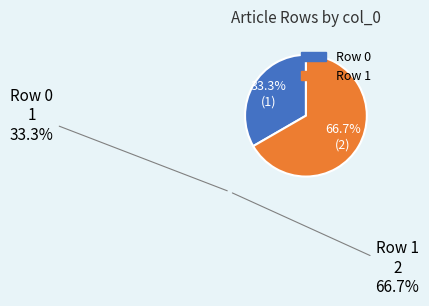

Rank the categories by value from lowest to highest.

Row 0, Row 1